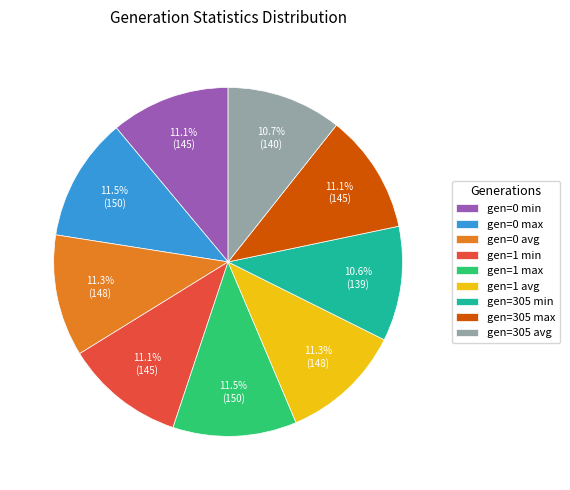

Is there a majority slice in this chart?

No